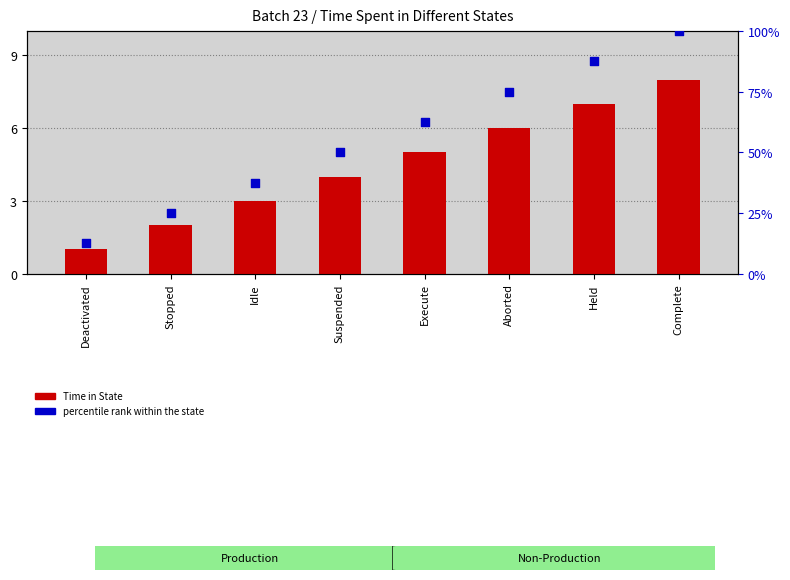

What are all the series names shown in the legend?

Time in State, percentile rank within the state